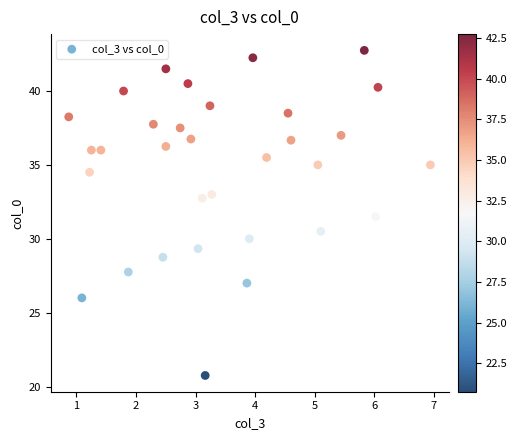

What is the range of Y values (max minus min)?

22.0